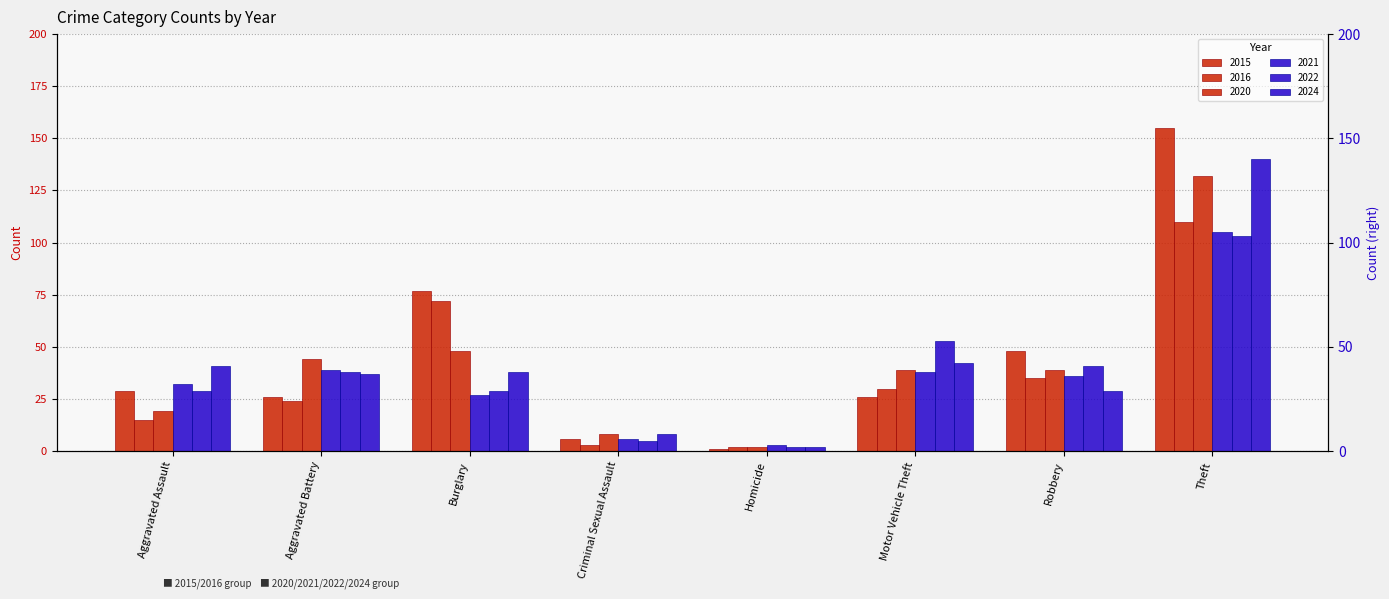

Between Burglary and Robbery, which is larger?

Burglary